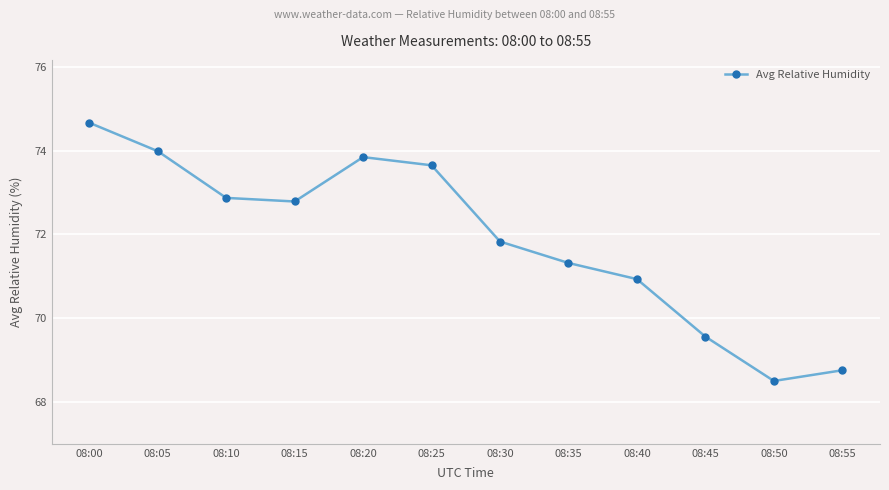

Reading left to right, extract all data points from this chart.

08:00=74.7	08:05=74.0	08:10=72.9	08:15=72.8	08:20=73.8	08:25=73.6	08:30=71.8	08:35=71.3	08:40=70.9	08:45=69.6	08:50=68.5	08:55=68.8